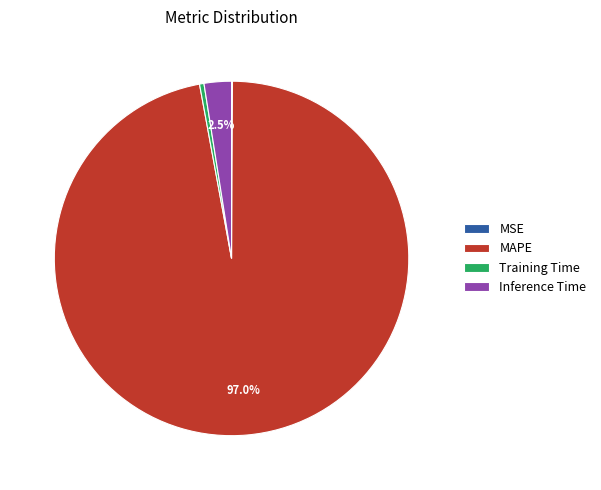

Which slice is the largest?

MAPE